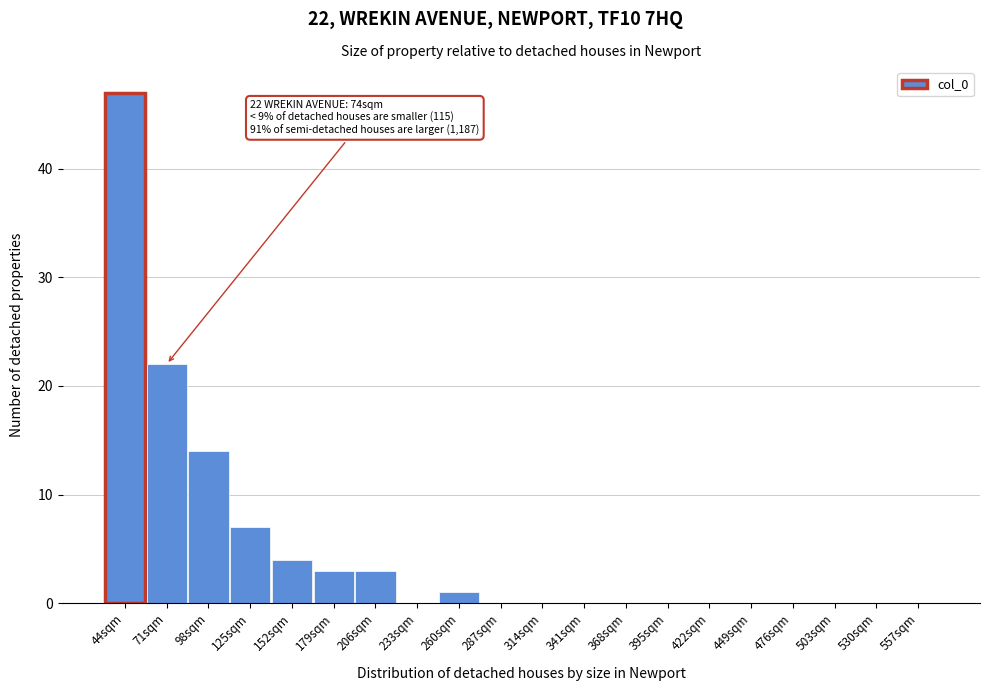

Reading left to right, extract all data points from this chart.

44sqm=47	71sqm=22	98sqm=14	125sqm=7	152sqm=4	179sqm=3	206sqm=3	233sqm=0	260sqm=1	287sqm=0	314sqm=0	341sqm=0	368sqm=0	395sqm=0	422sqm=0	449sqm=0	476sqm=0	503sqm=0	530sqm=0	557sqm=0